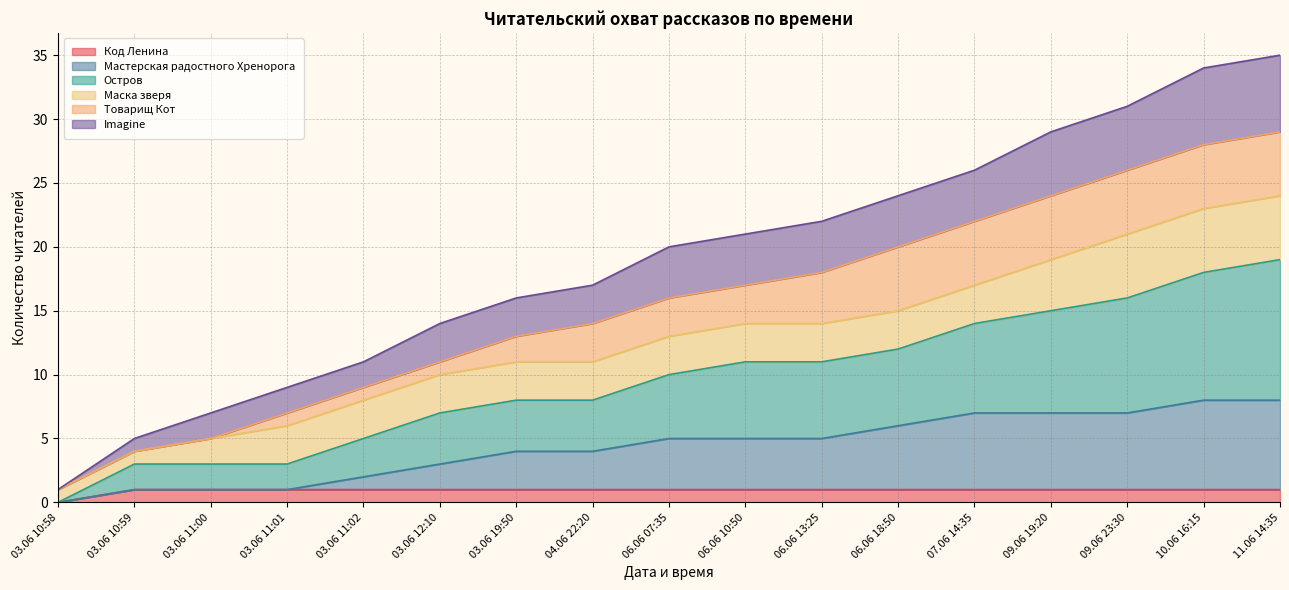

How many lines are shown in the chart?

6